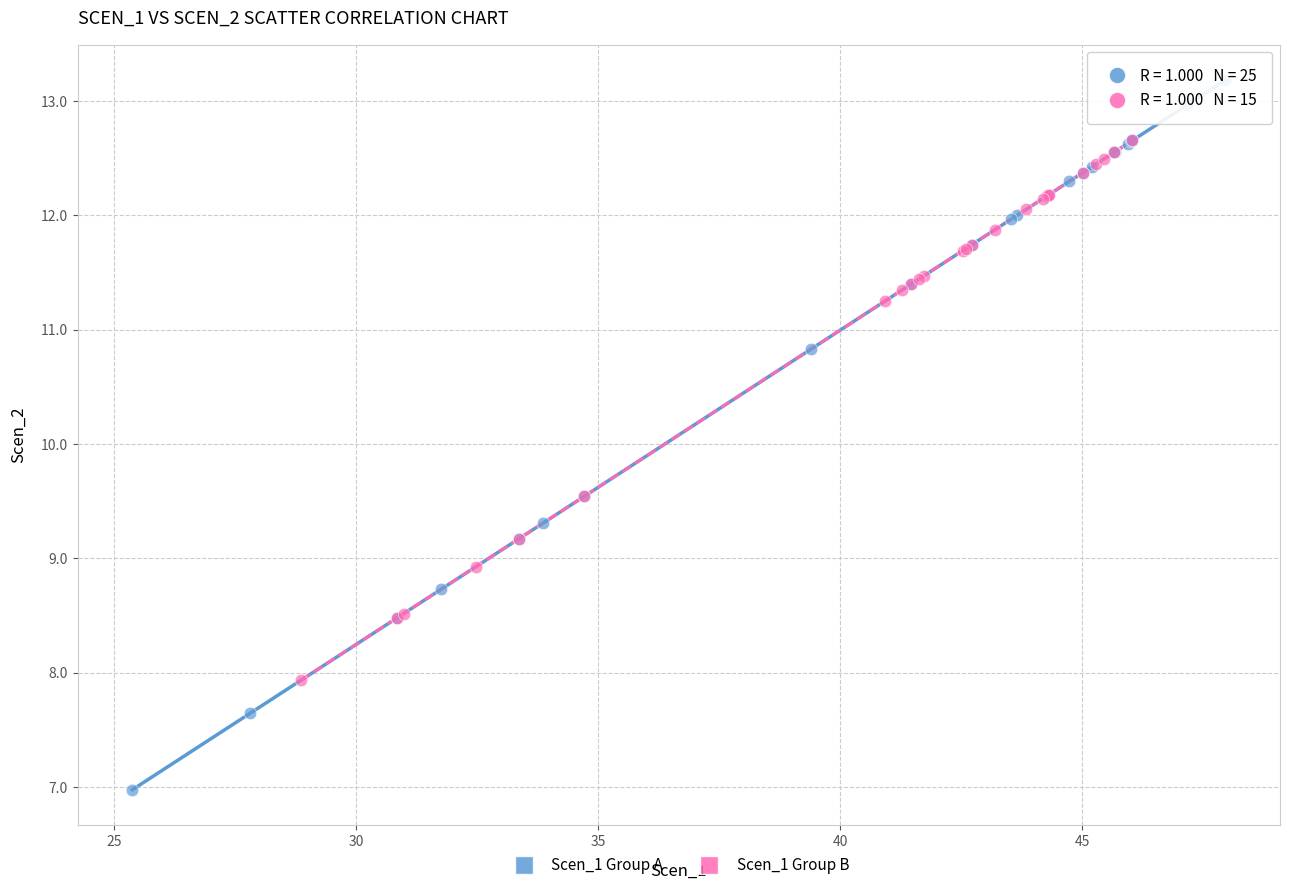

Which series has the widest spread of Y values?

Scen_1 Group A